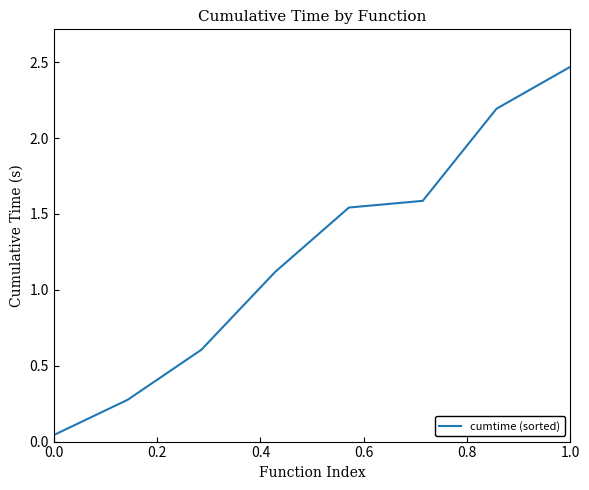

What is the difference between the maximum and minimum values?

2.4